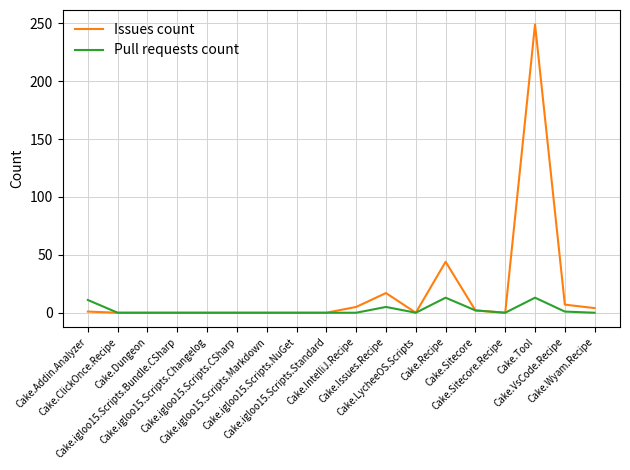

What is the difference between the maximum and minimum values in the Pull requests count series?

13